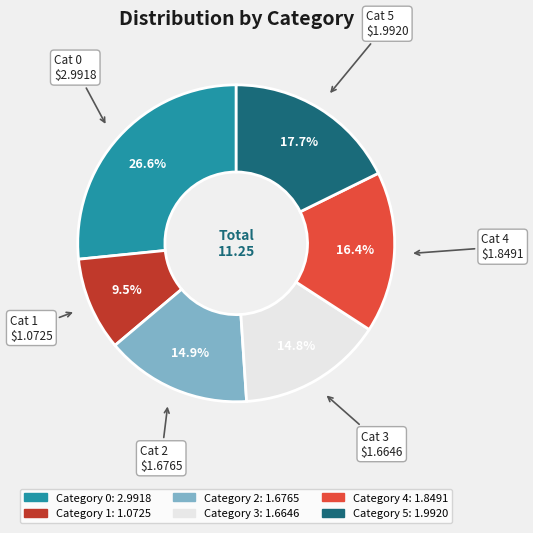

Is there a majority slice in this chart?

No